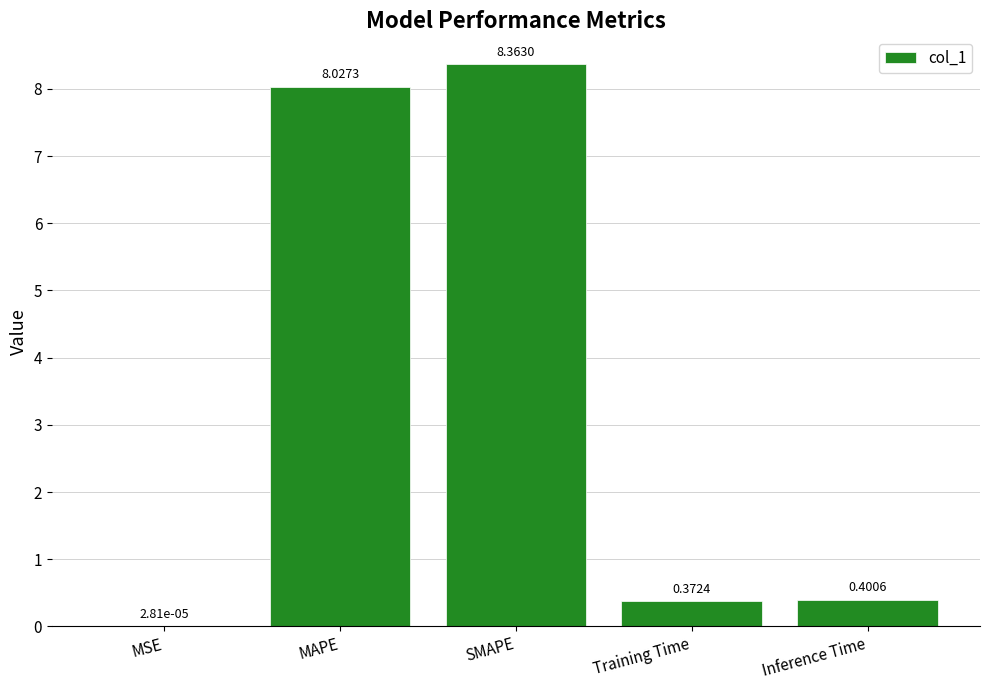

Where is the data nearest to the value 4?

Inference Time